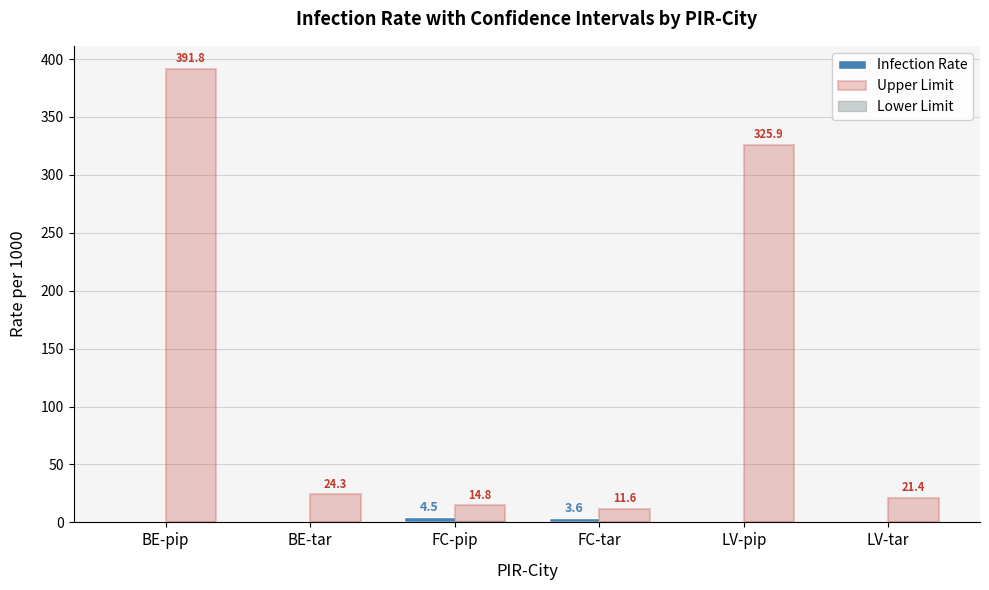

At which category does the chart reach its peak across all series?

BE-pip